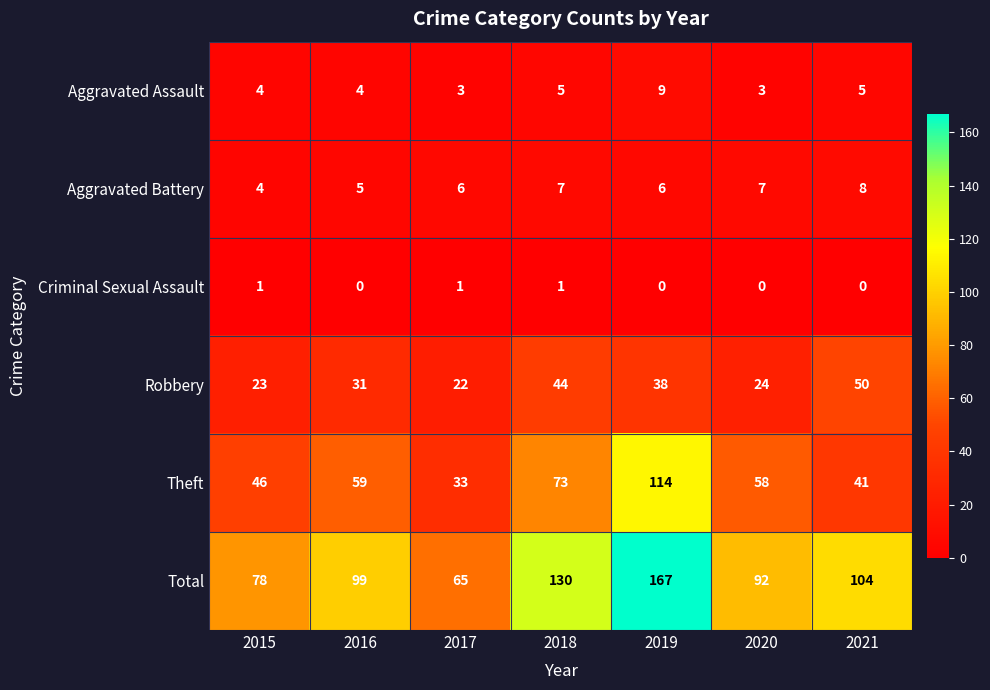

How many data points does each series have?

7